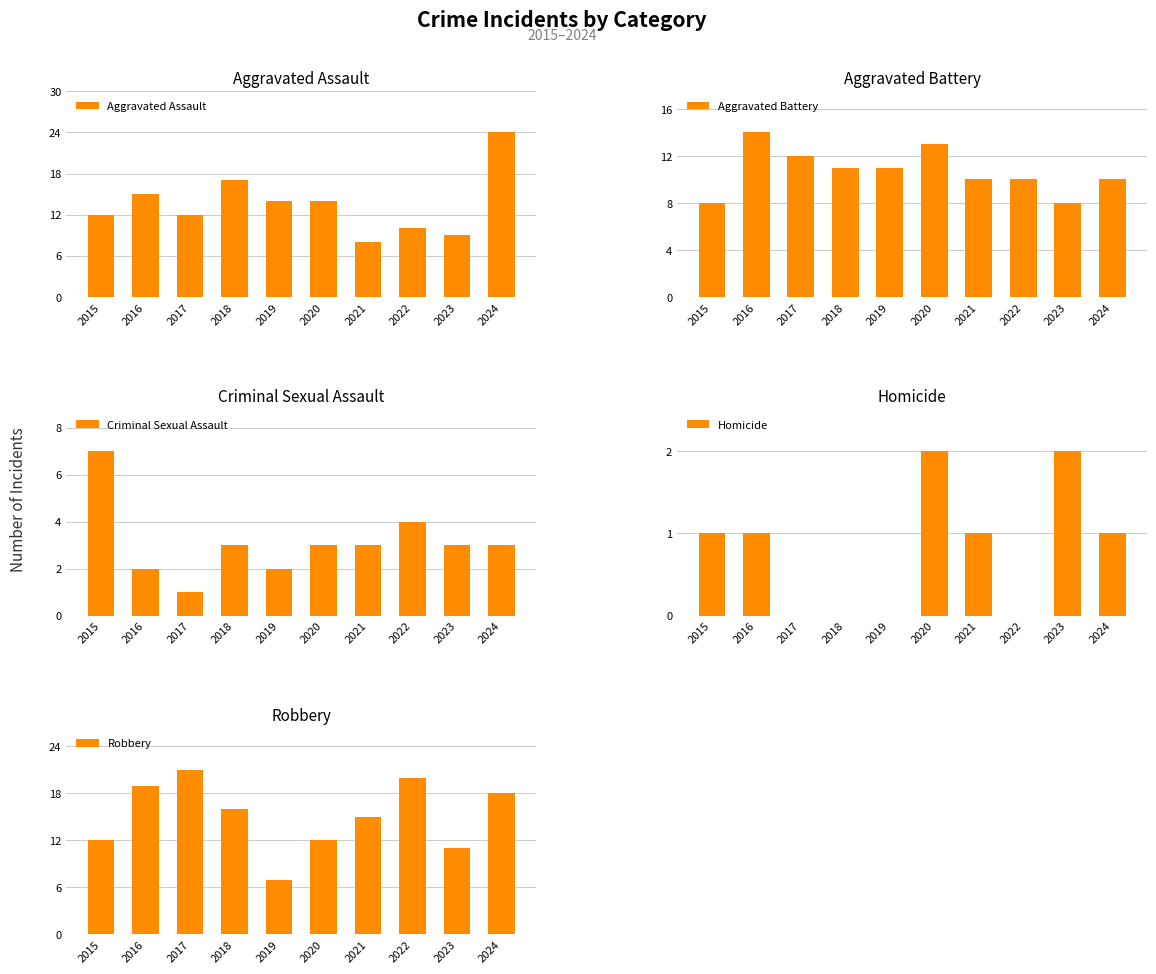

What is the lowest value of the Criminal Sexual Assault series?

1